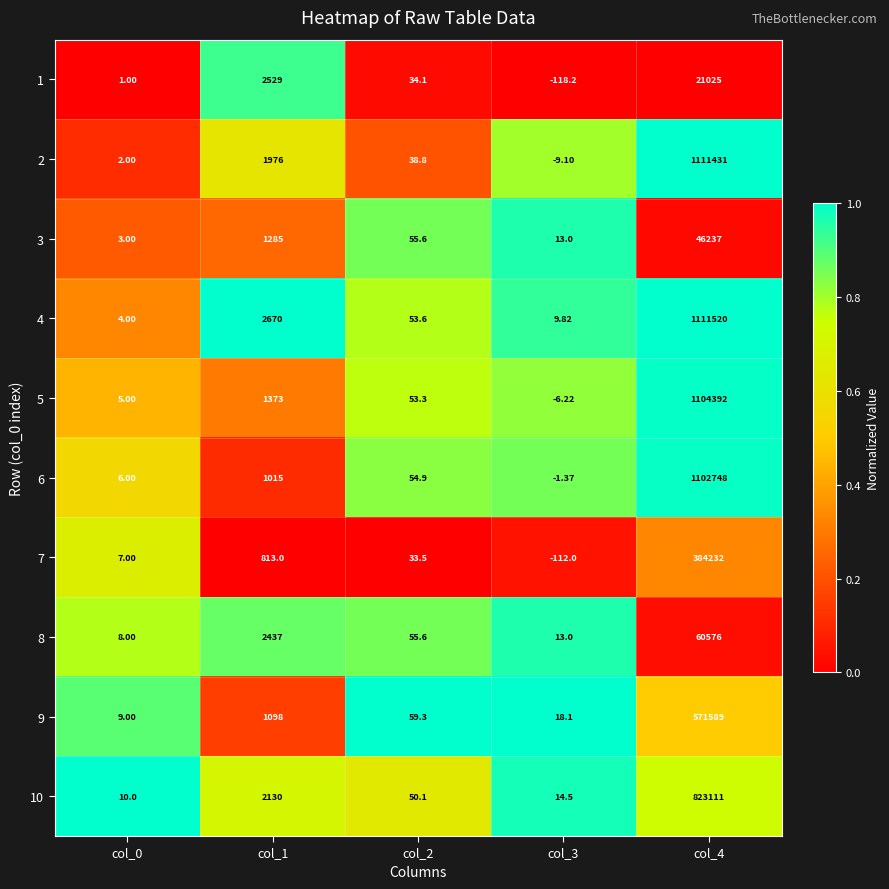

Which series changed the most between col_1 and col_3?

4